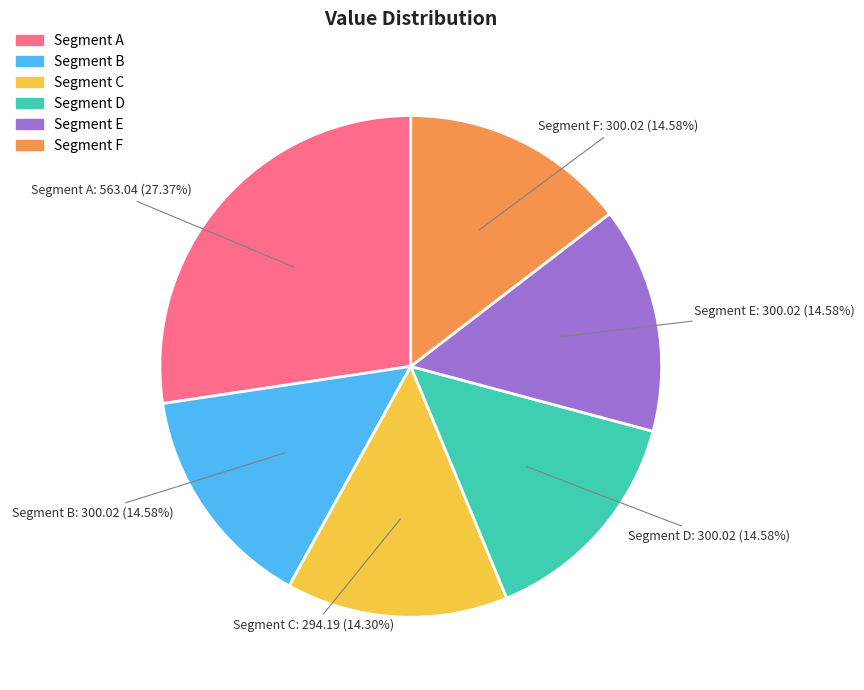

Is there a majority slice in this chart?

No